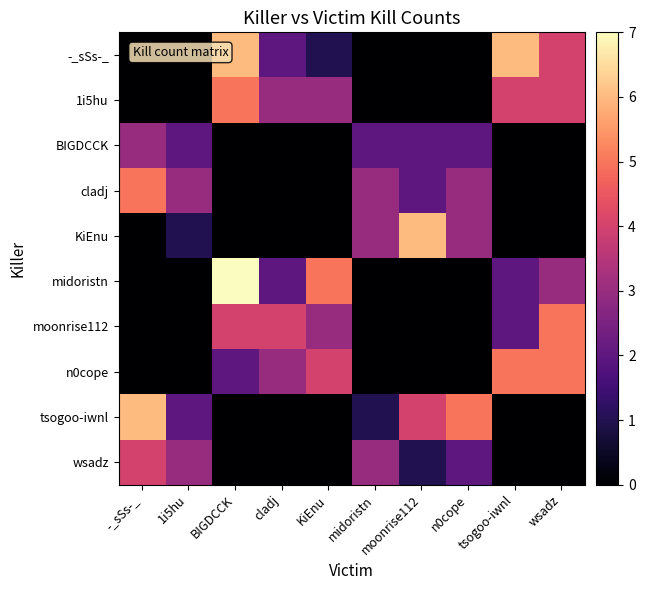

Which category has the highest value across all series?

BIGDCCK